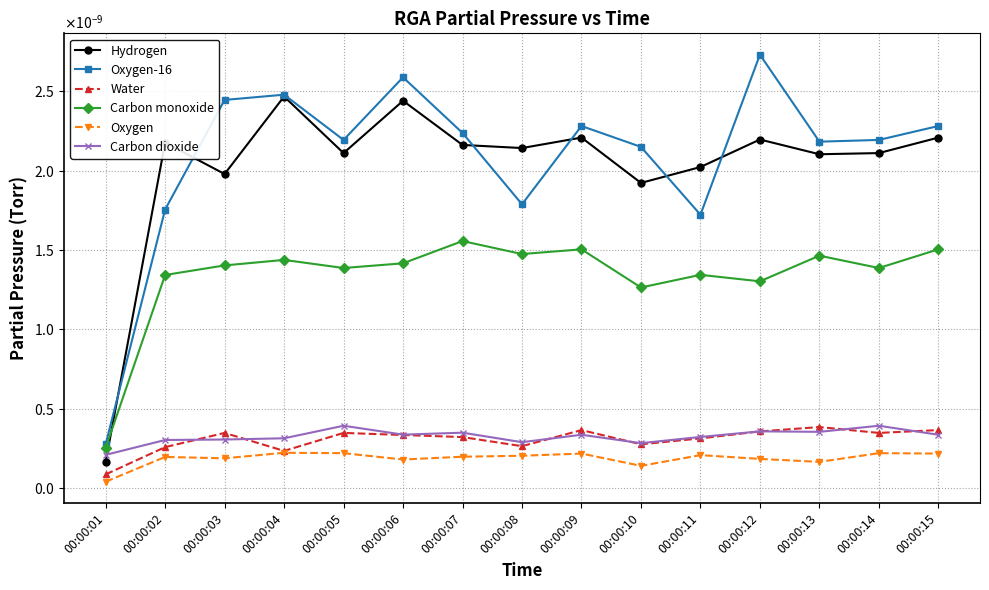

Which category has the lowest value across all series?

00:00:01